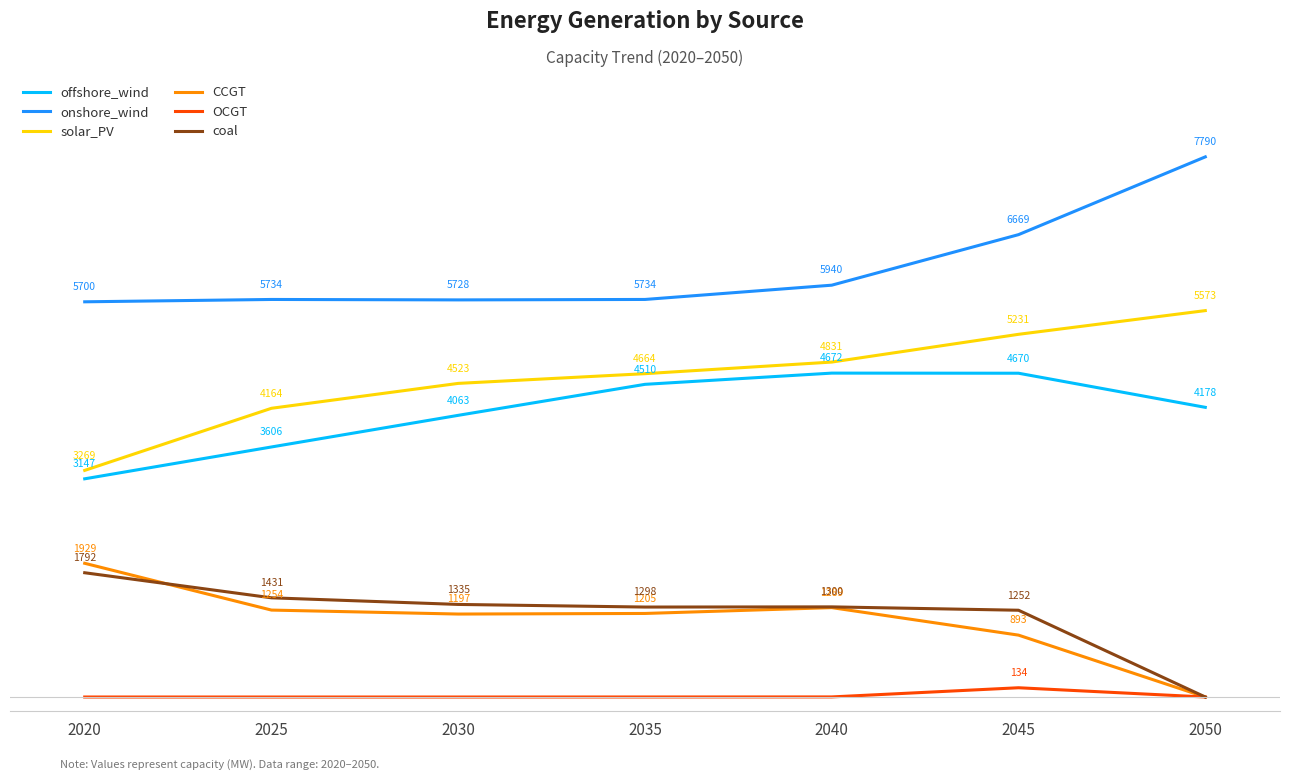

True or false: coal and offshore_wind intersect in this chart.

False